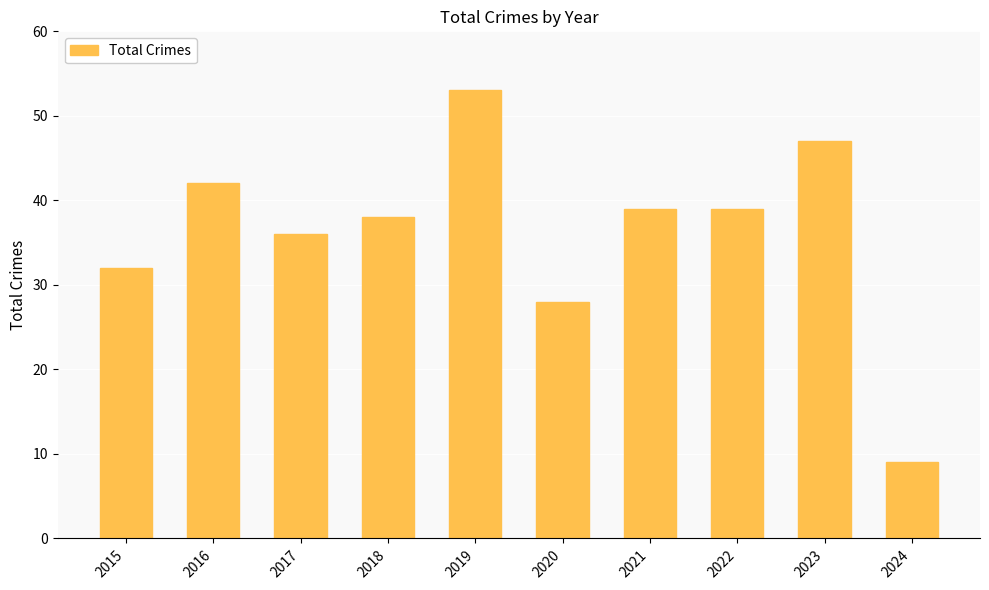

Approximately how many times larger is the value at 2015 compared to 2022?

0.8